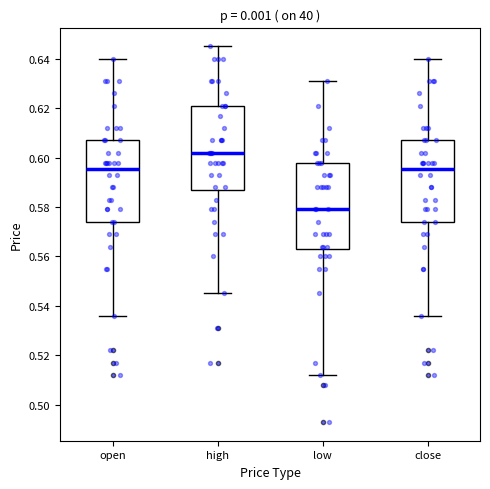

Reading left to right, transcribe this box plot: for each box, give where its median line is, the range the box spans, and where its two whiskers end, as read against the y-axis. The values are not printed on the chart, so give them approximately, as read against the axis.

open: median 0.596, box 0.574 to 0.608, whiskers 0.536 to 0.640
high: median 0.602, box 0.586 to 0.622, whiskers 0.546 to 0.646
low: median 0.580, box 0.564 to 0.598, whiskers 0.512 to 0.632
close: median 0.596, box 0.574 to 0.608, whiskers 0.536 to 0.640